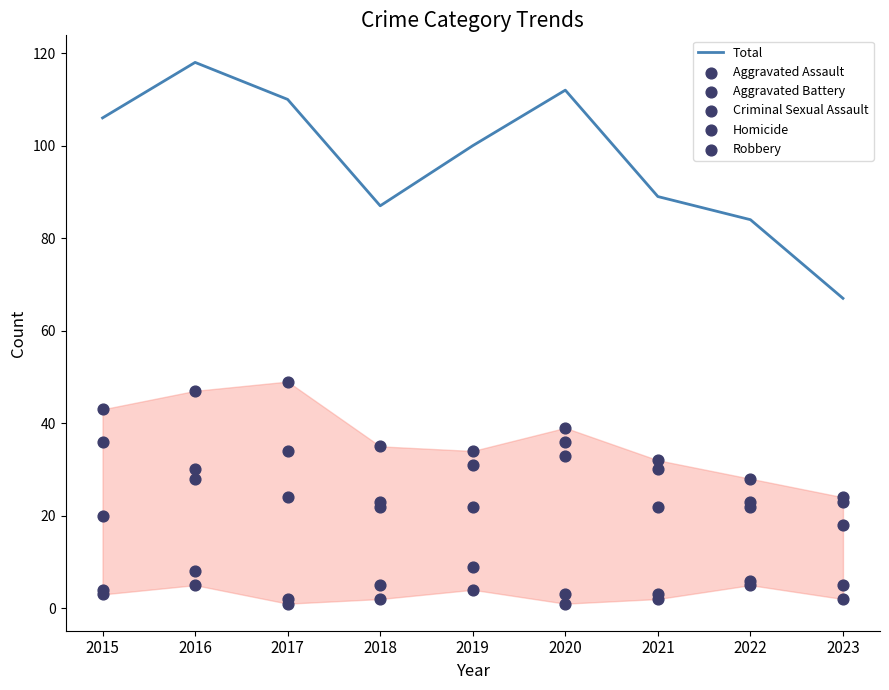

At how many categories does at least one series exceed 23?

9